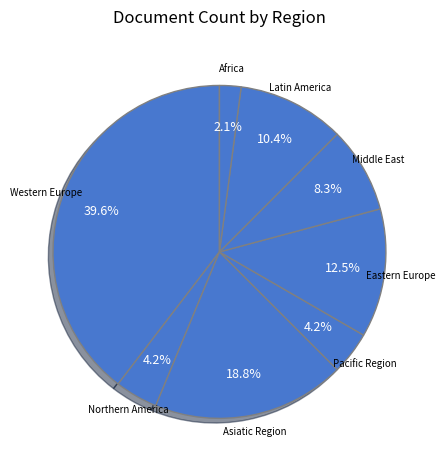

How many segments does this pie chart have?

8